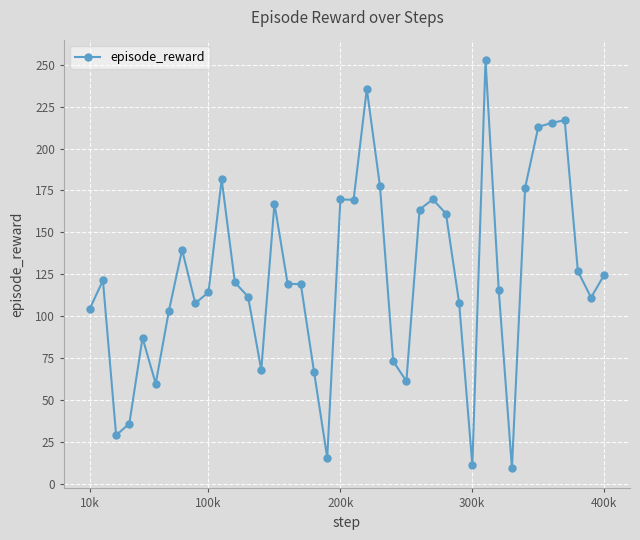

What is the difference between the second highest and second lowest values?

224.4